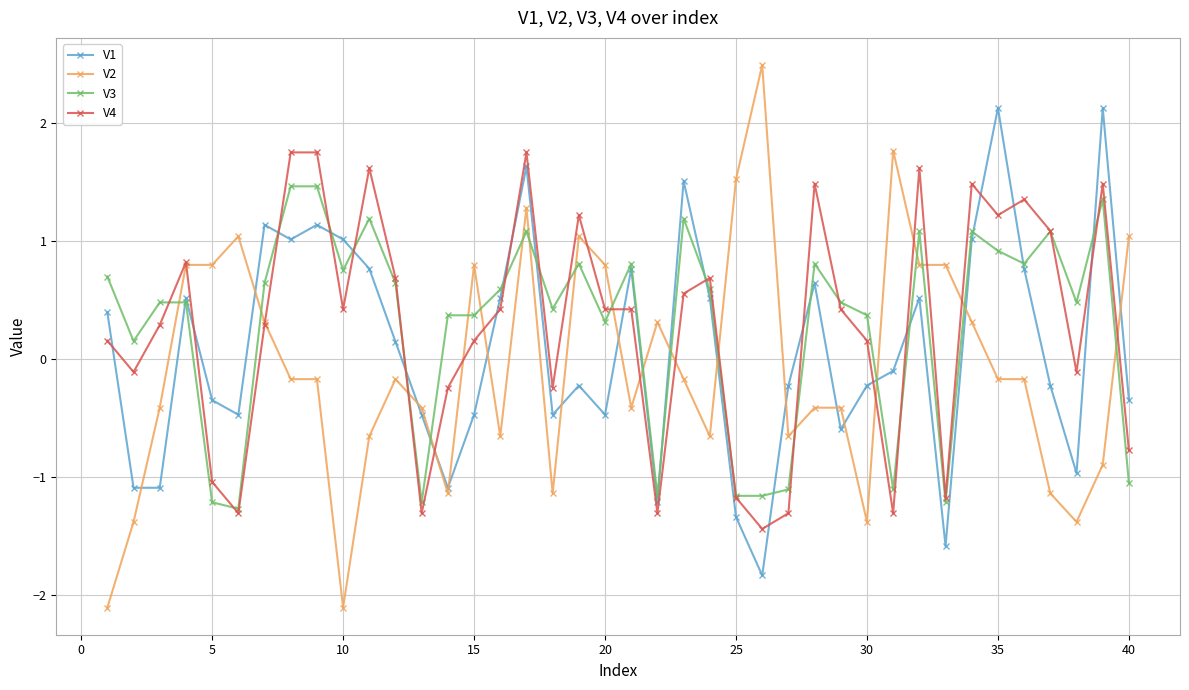

Does the chart have visible grid lines?

Yes